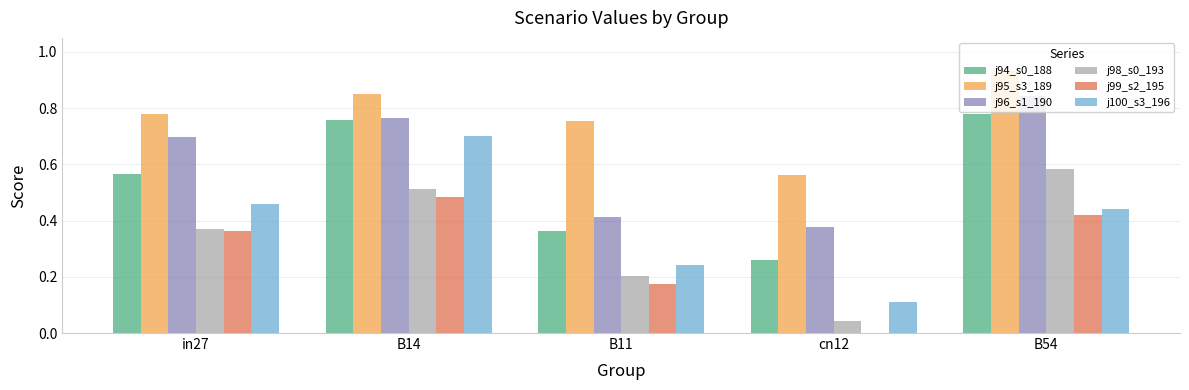

At which category does the chart reach its peak across all series?

B54